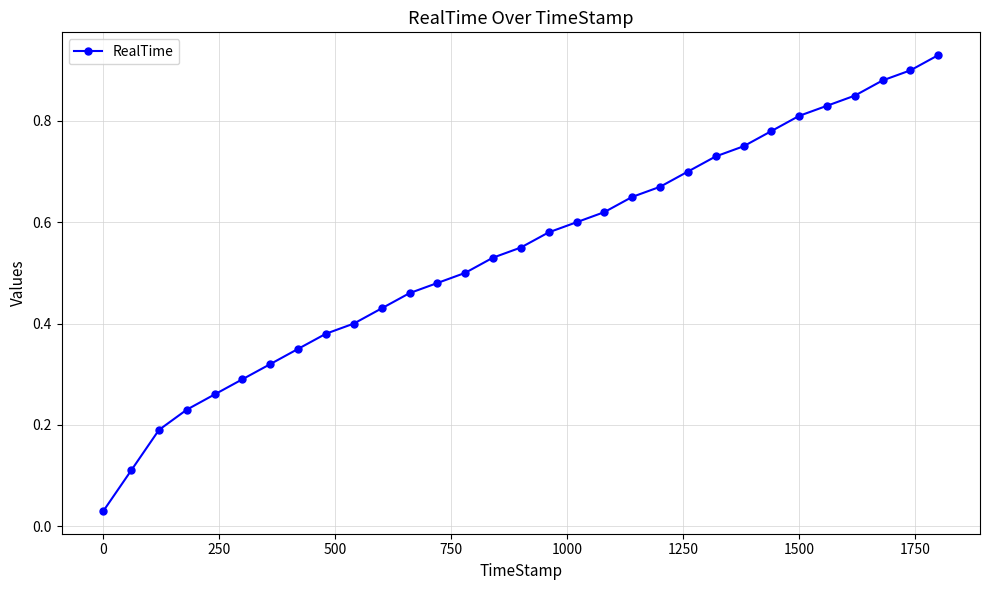

What is the sum of all values?

16.8